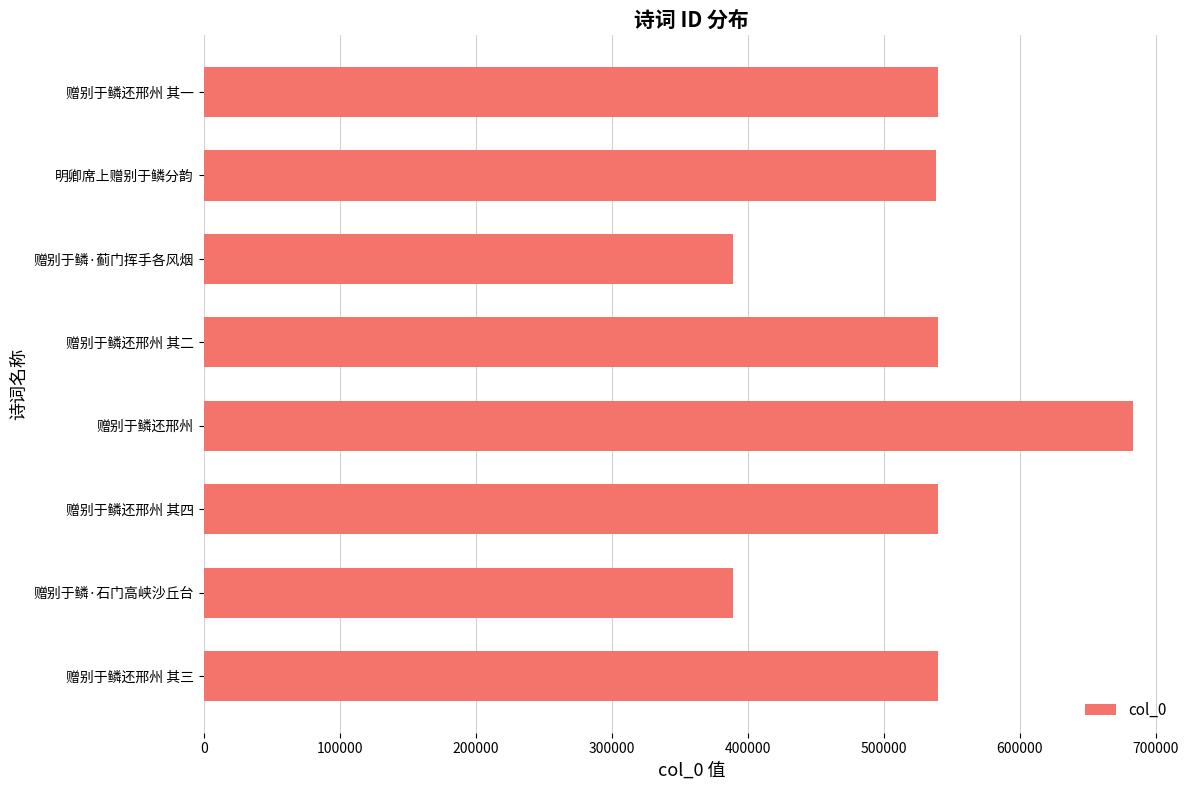

Is it true that the value at 赠别于鳞还邢州 其四 is 181979?

False